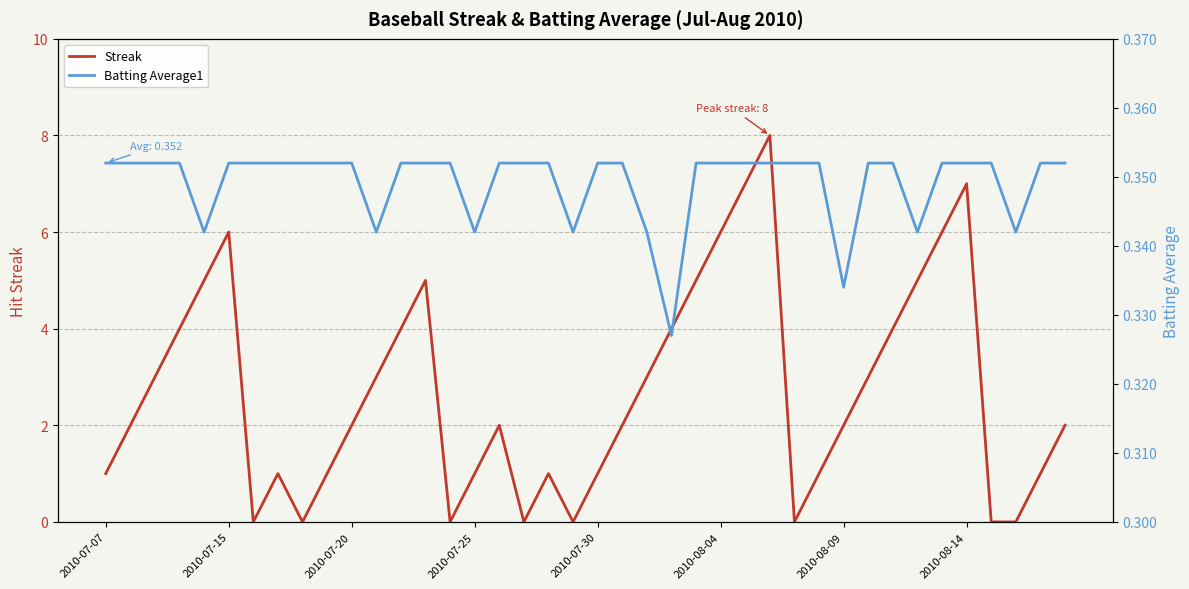

List the series in order of their overall mean, highest first.

Streak, Batting Average1